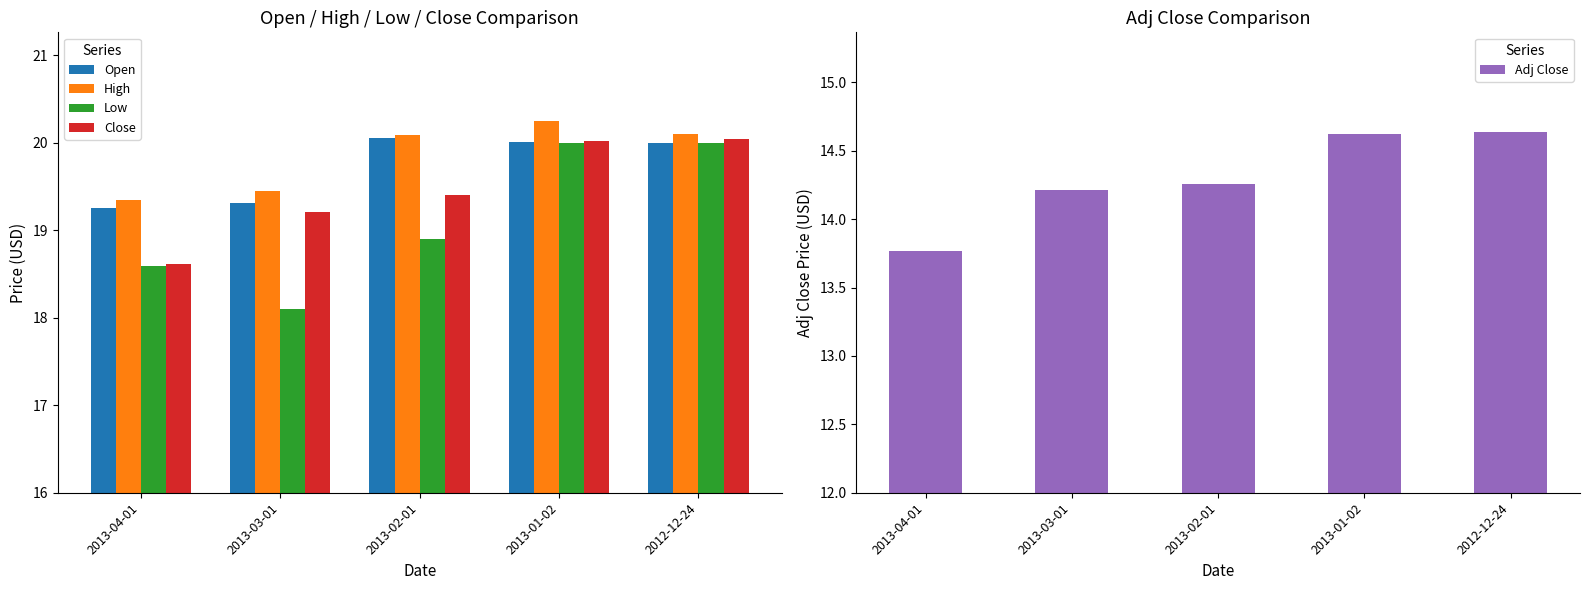

Rank the categories by Open value from lowest to highest.

2013-04-01, 2013-03-01, 2012-12-24, 2013-01-02, 2013-02-01